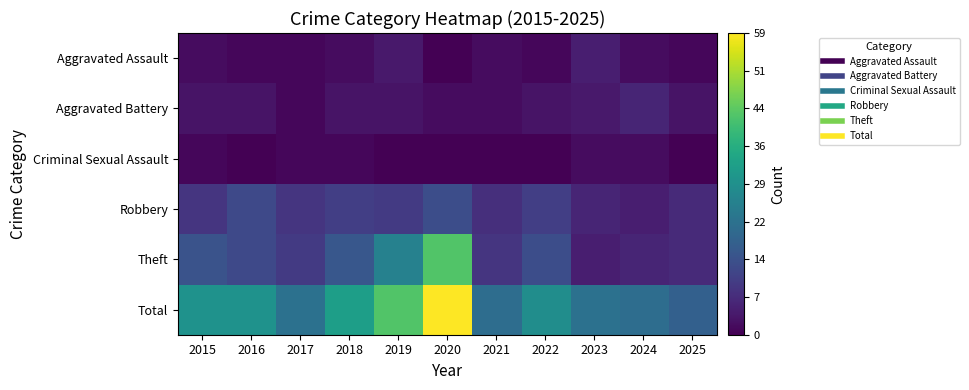

Which series has the largest range (max minus min)?

Total